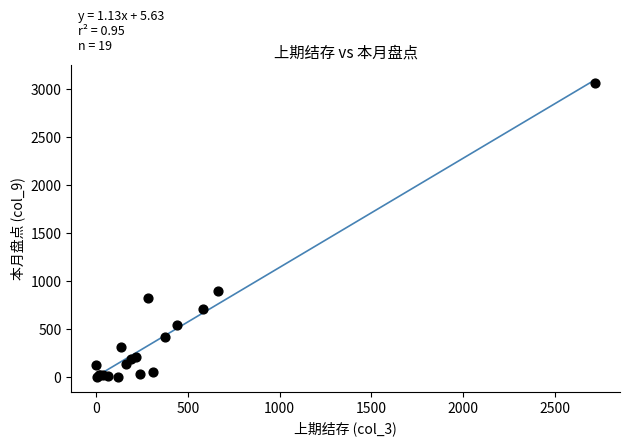

What Y value in the scatter plot is closest to 1530?

890.0